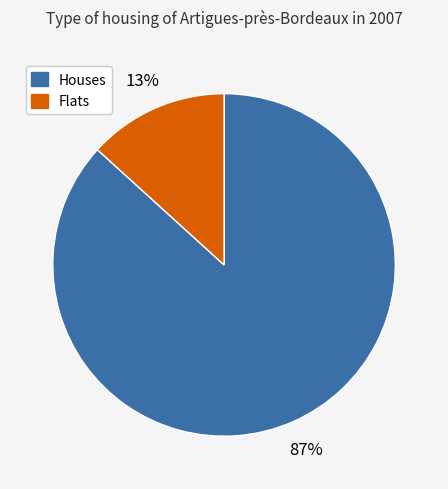

The Houses slice represents 72% of the pie. True or false?

False